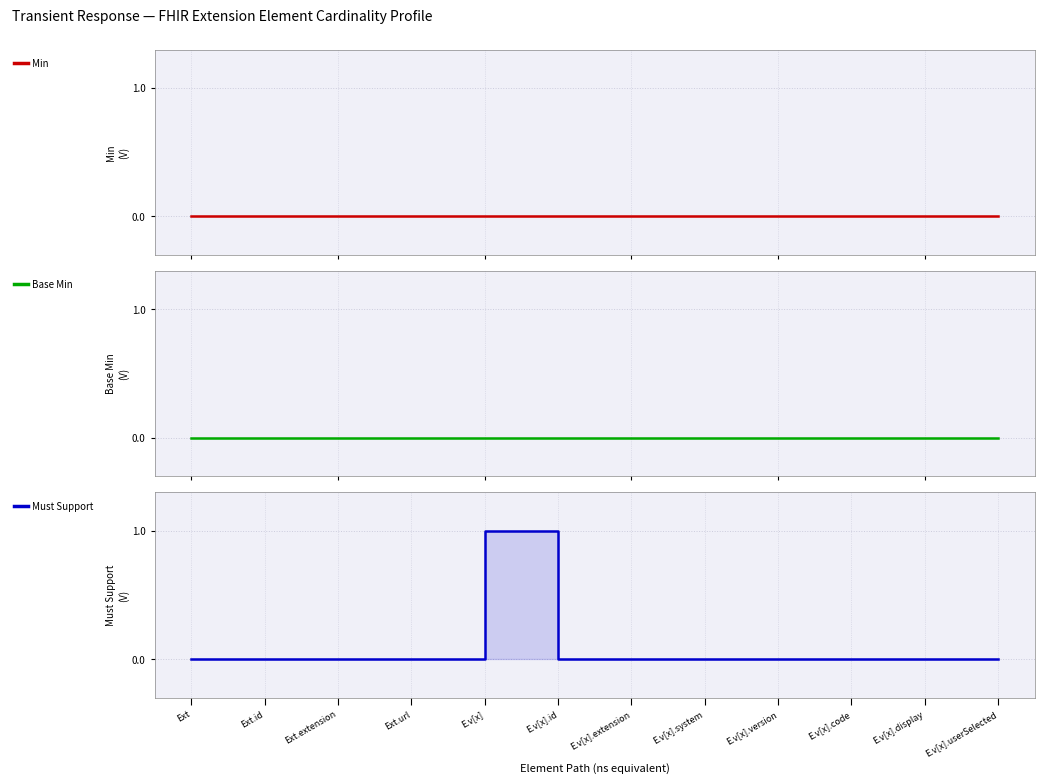

Which has a higher value, Ext or Ext.extension?

Ext